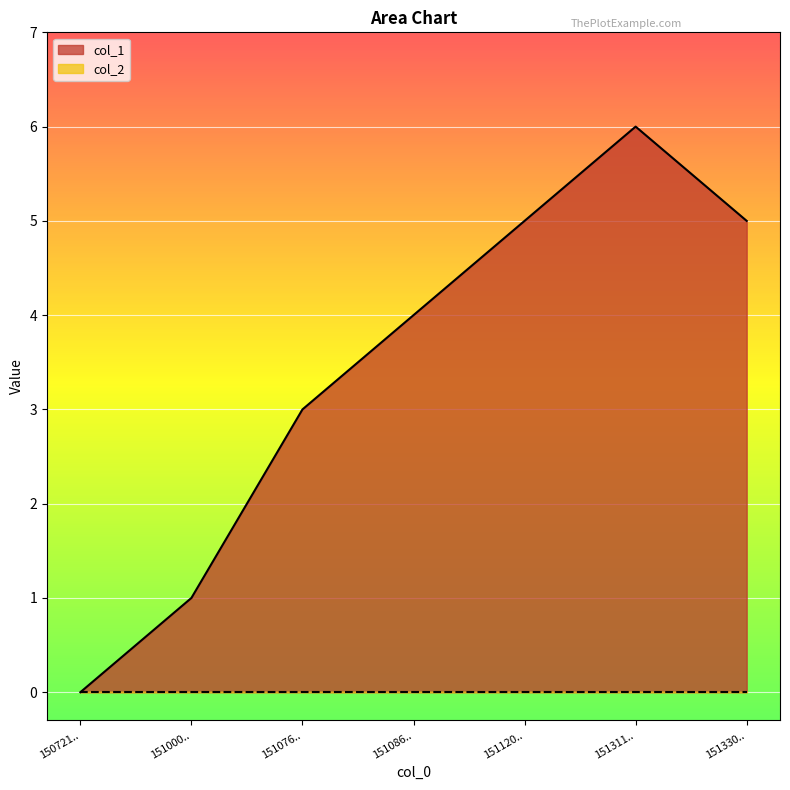

Rank the categories by value from highest to lowest.

1513116266, 1511204643, 1513303486, 1510866240, 1510765432, 1510005874, 1507217524